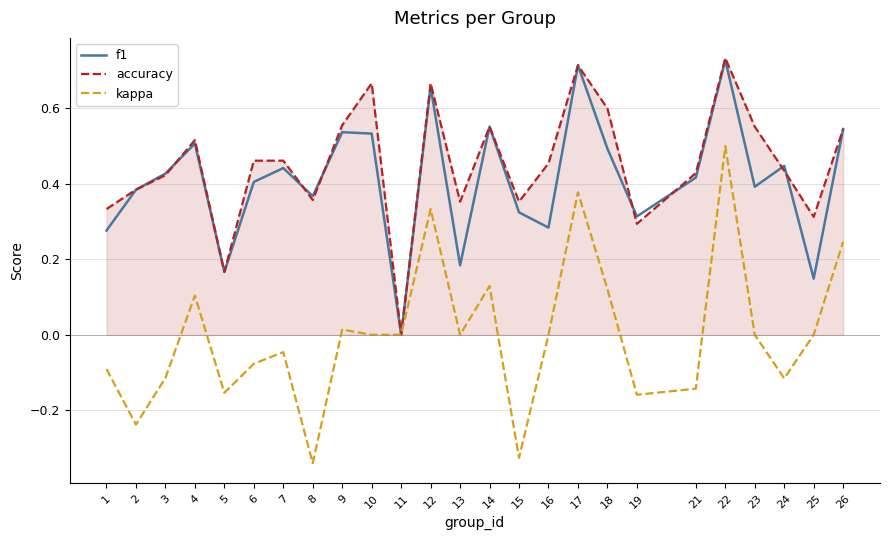

Is the value of accuracy at 1 greater than the value of f1 at 26?

No